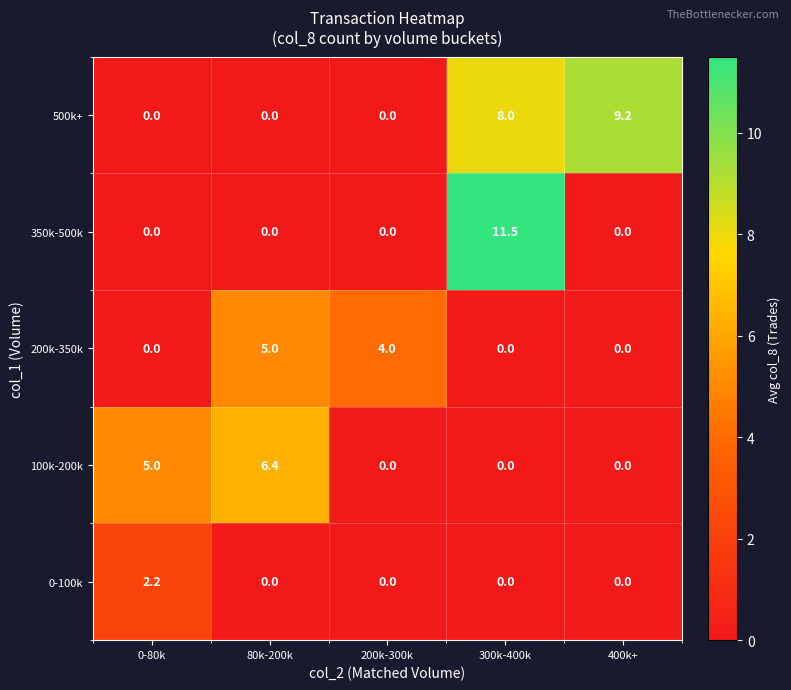

Which series has the largest range (max minus min)?

350k-500k